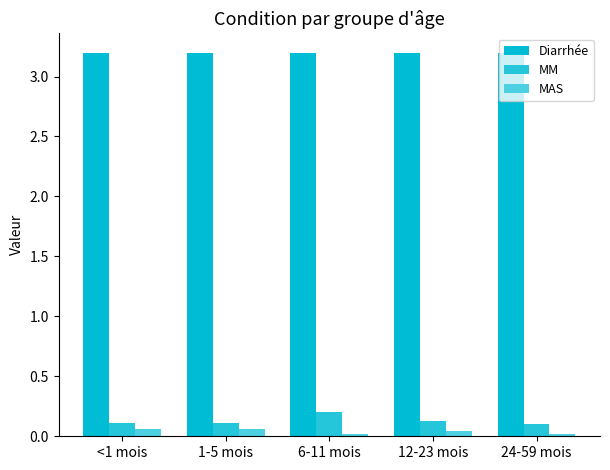

What is the sum of all MM values?

0.6